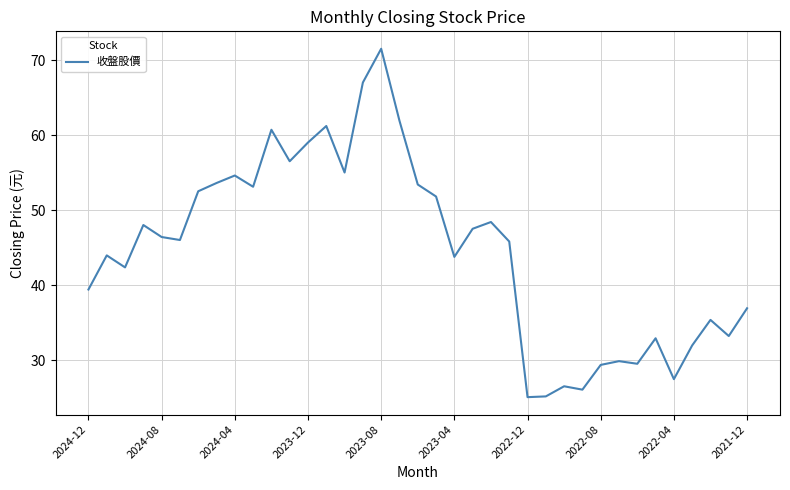

What is the smallest value displayed?

25.1